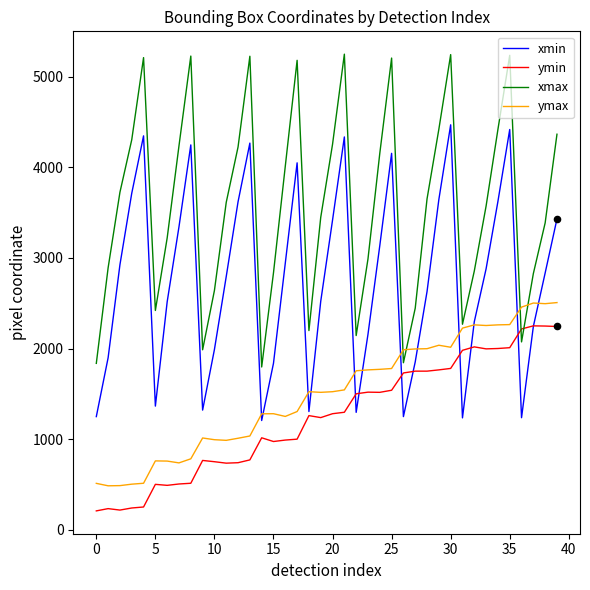

List the series in order of their peak value, lowest first.

ymin, ymax, xmin, xmax